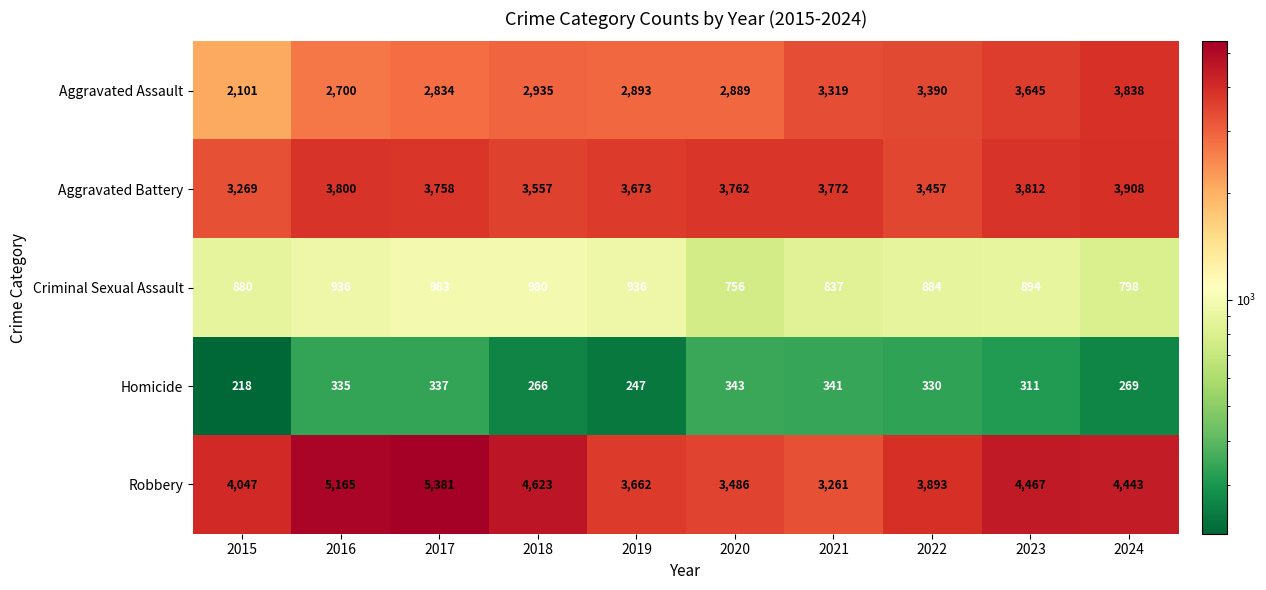

The value of Criminal Sexual Assault at 2023 is 429. True or false?

False